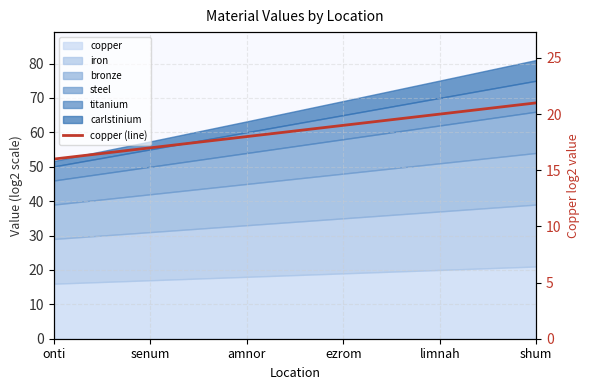

The chart shows a value of 19.0 at ezrom. True or false?

True